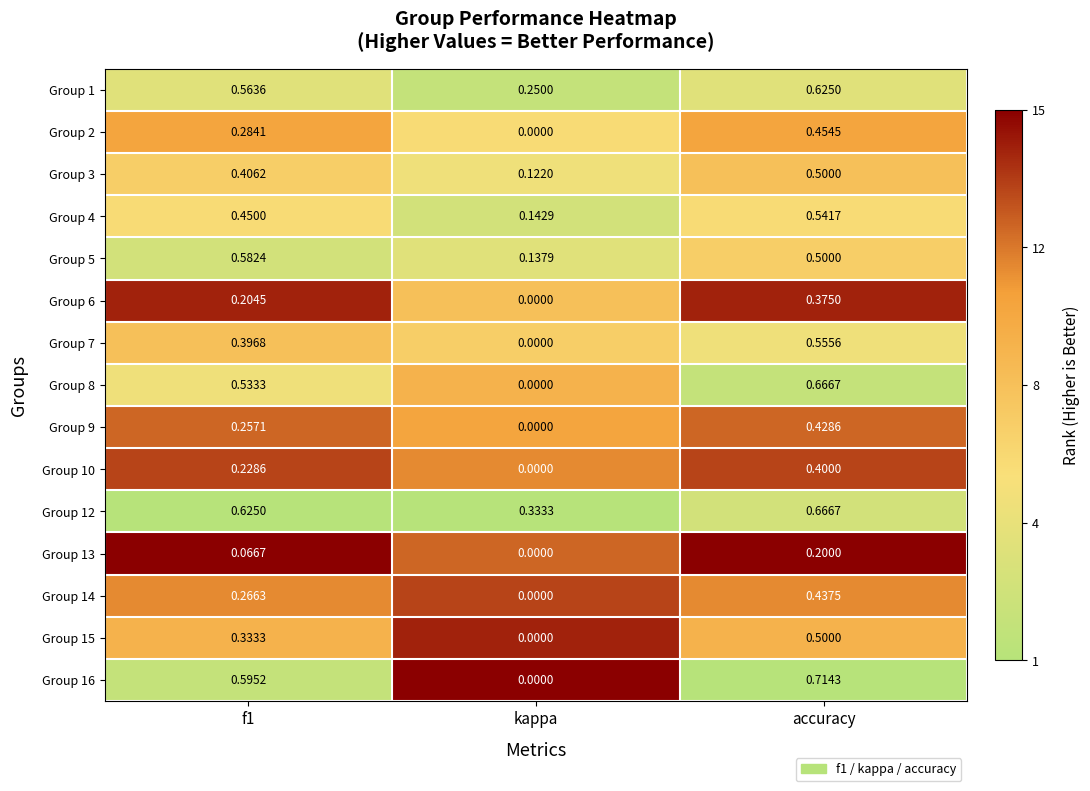

At how many categories does at least one series exceed 0?

3